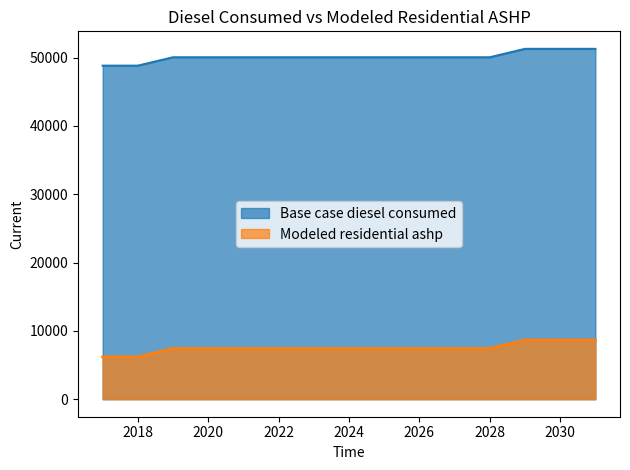

True or false: Base case diesel consumed and Modeled residential ashp intersect in this chart.

False